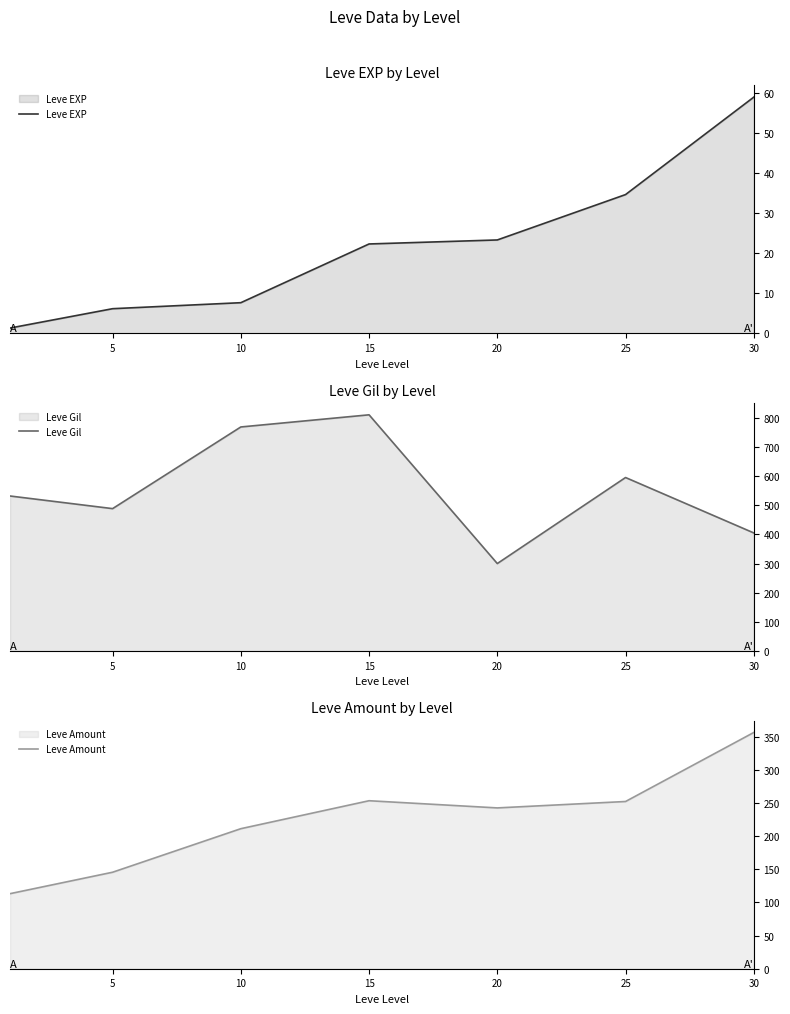

True or false: Leve EXP and Leve Gil cross at least once.

False